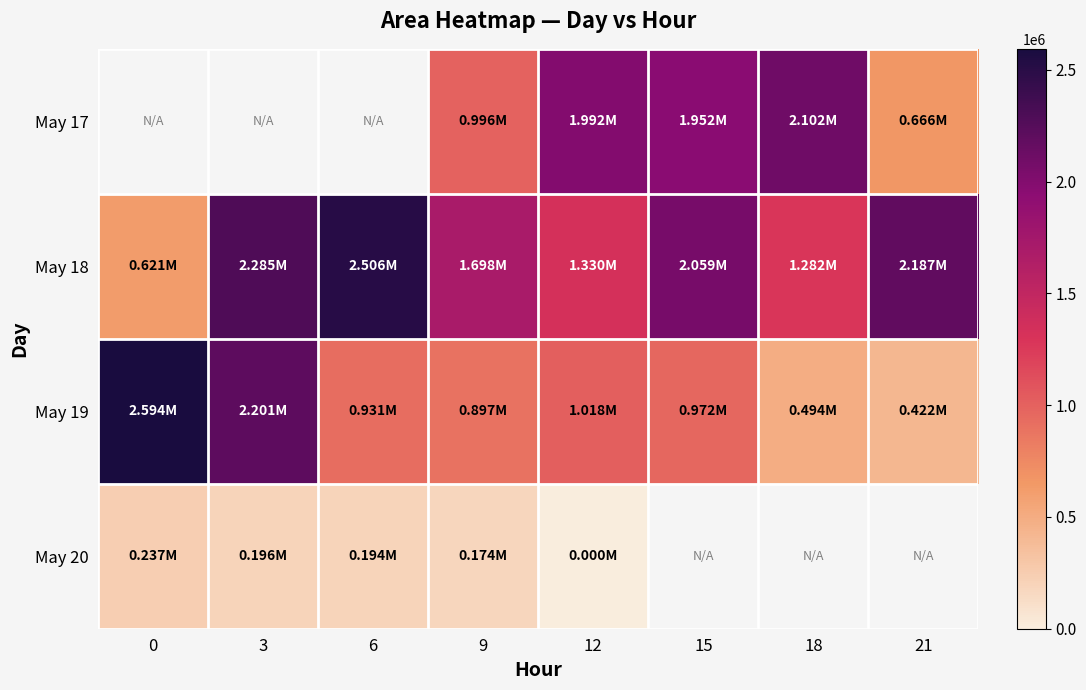

What is the difference between the May 19 values at 9 and 18?

402500.0